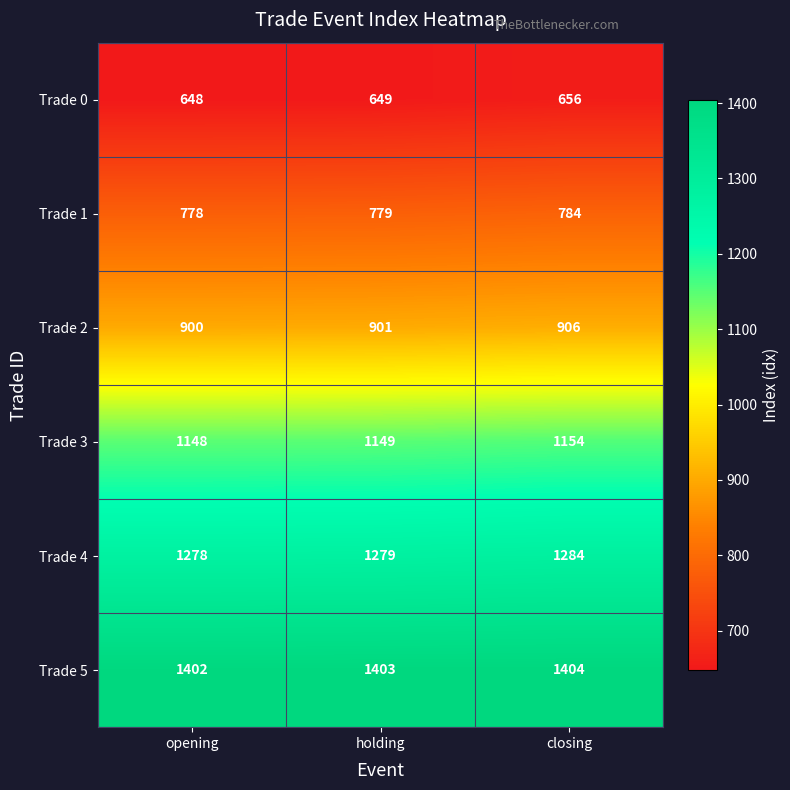

Reading left to right, list all the values displayed in this chart.

Trade 0: 648	649	656
Trade 1: 778	779	784
Trade 2: 900	901	906
Trade 3: 1148	1149	1154
Trade 4: 1278	1279	1284
Trade 5: 1402	1403	1404